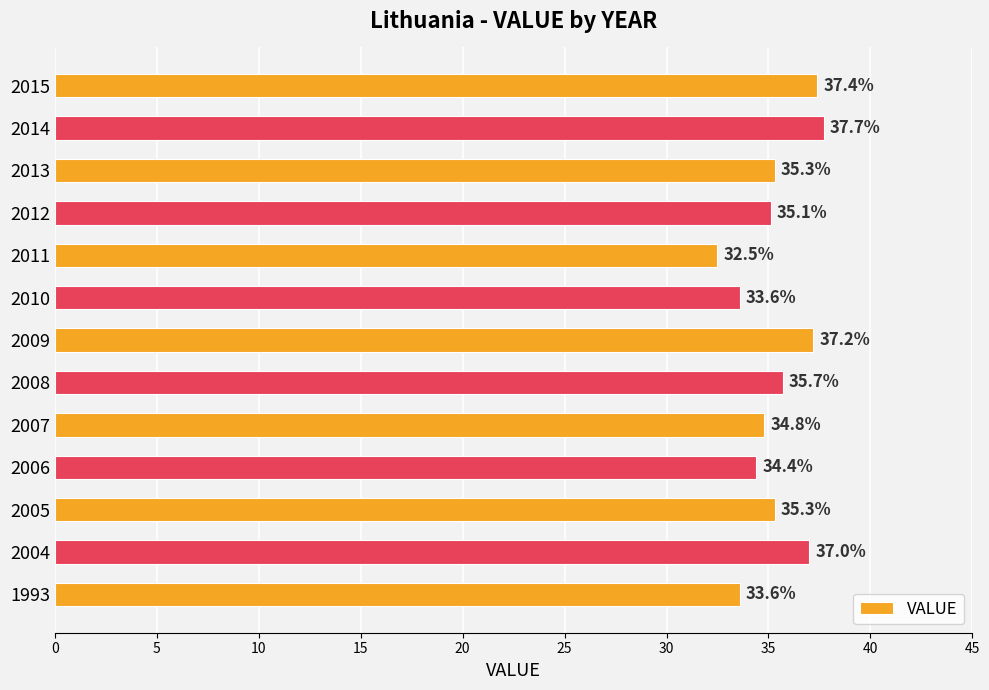

What is the sum of the values at 2015 and 2006?

71.8